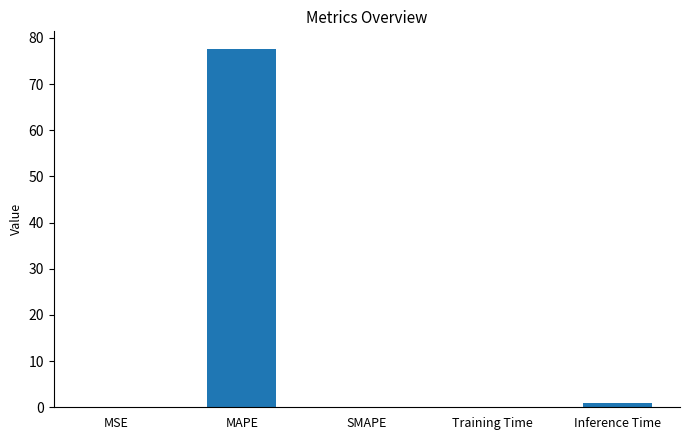

What is the greatest value displayed?

77.5